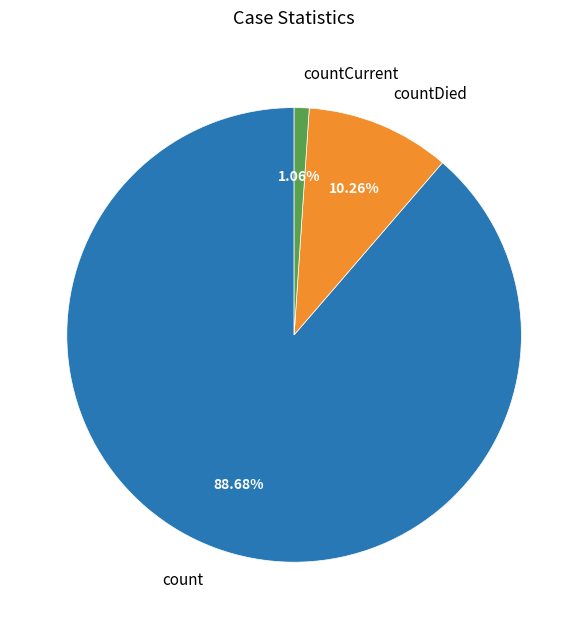

Does count represent more than half of the total?

Yes